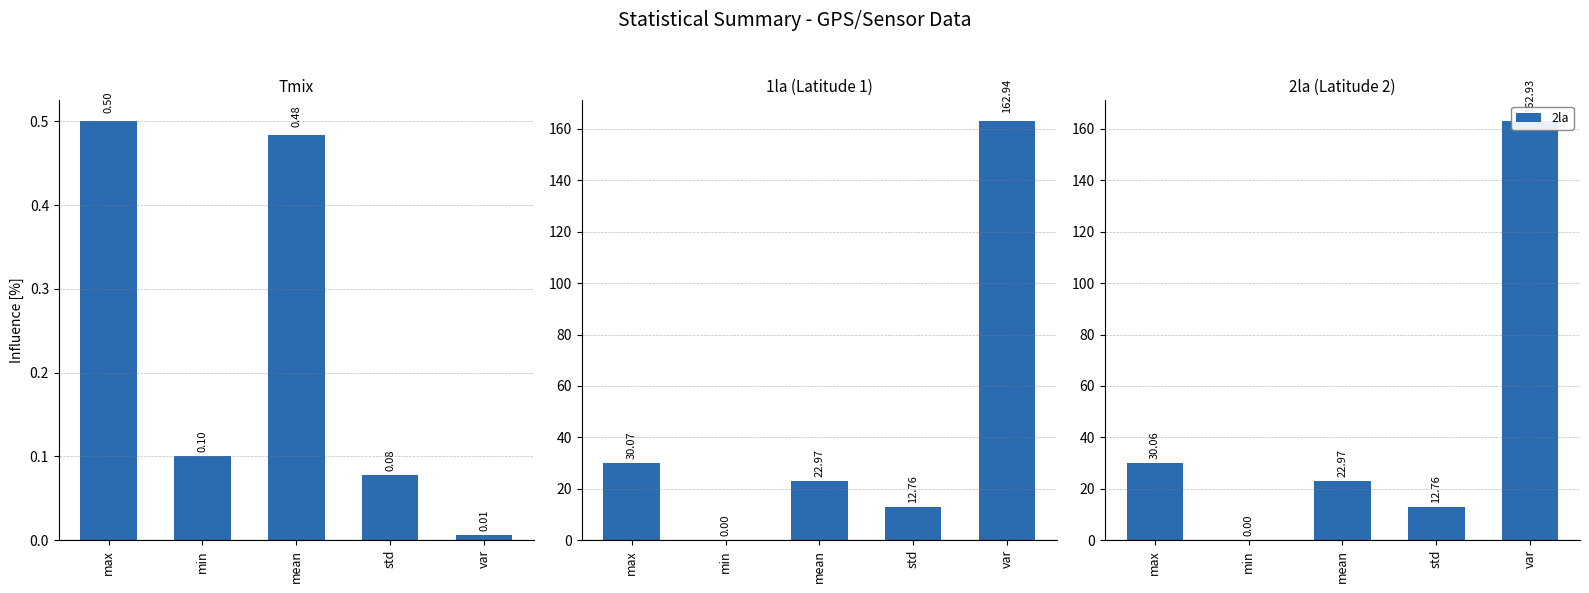

What is the spread (max minus min) of values at min?

0.1